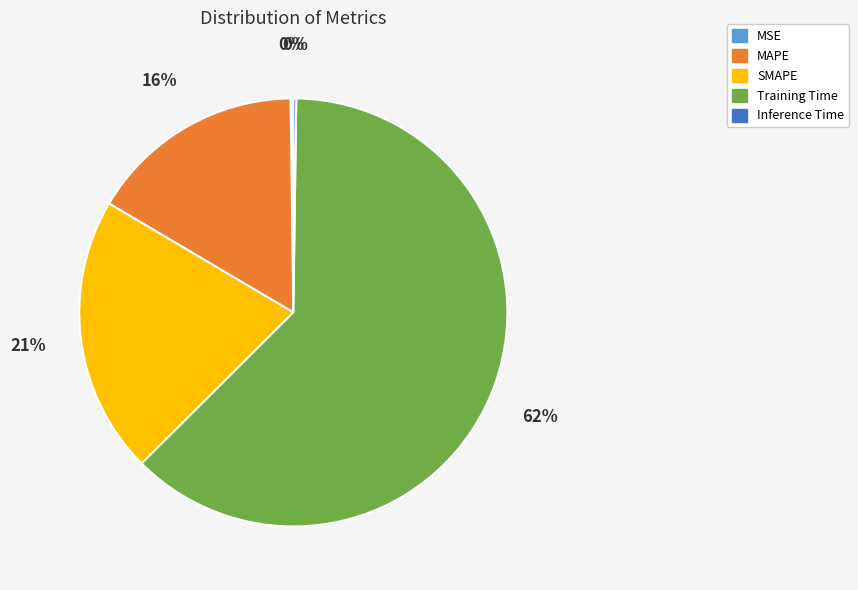

Which slice is the largest?

Training Time